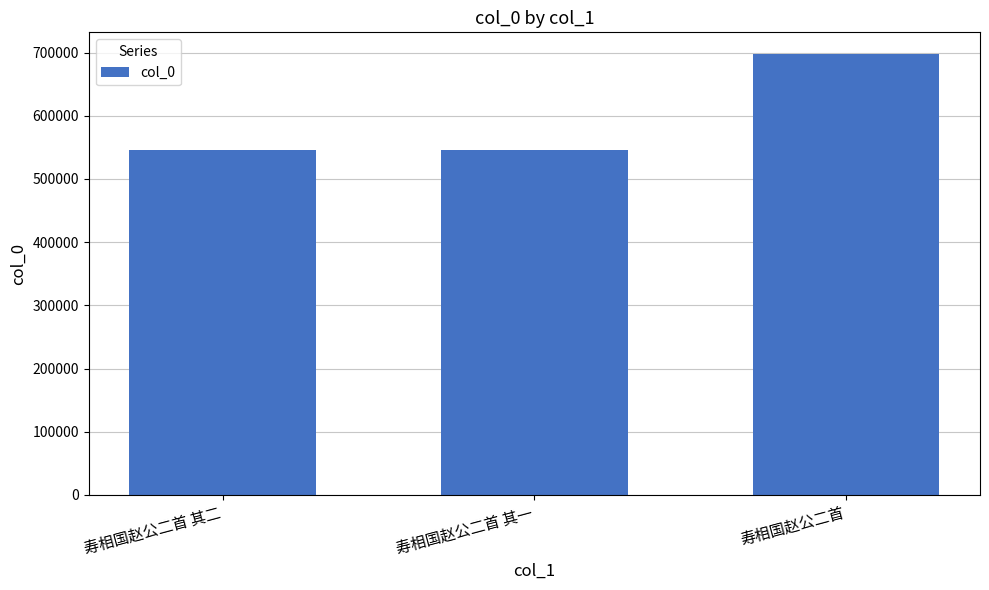

Is it true that the value at 寿相国赵公二首 is 991610?

False